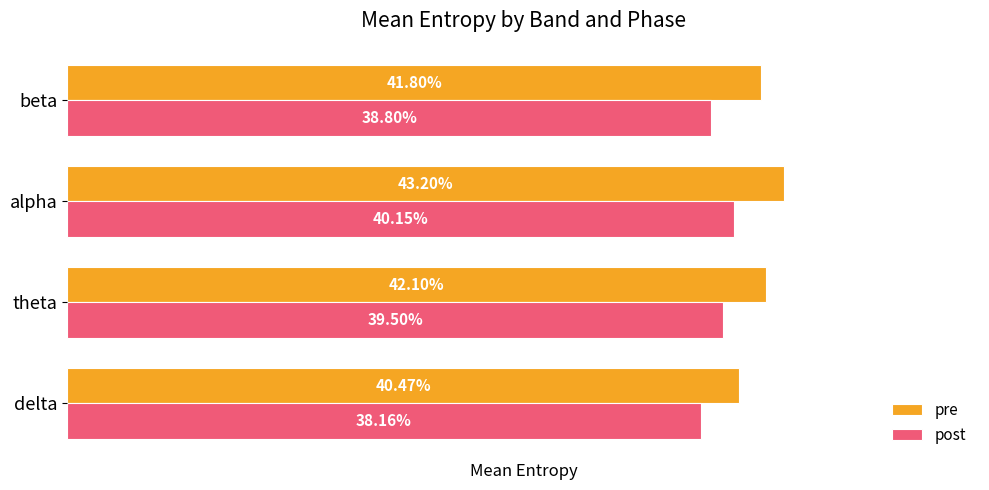

What are all the series names shown in the legend?

pre, post